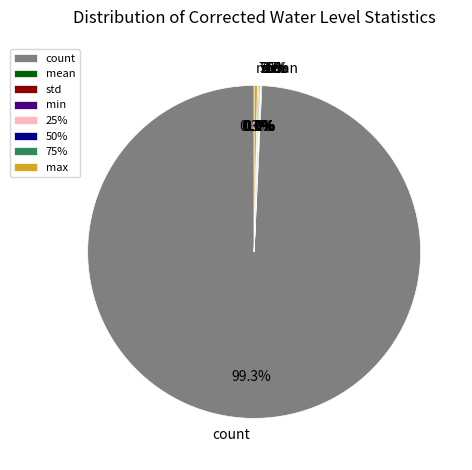

How much of the chart is everything except mean?

99.9%